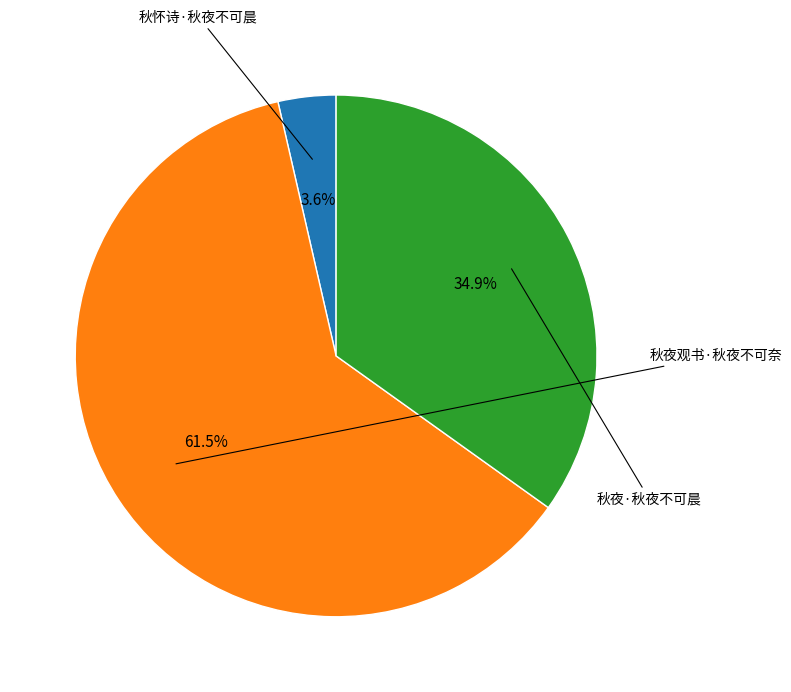

Is there a majority slice in this chart?

Yes